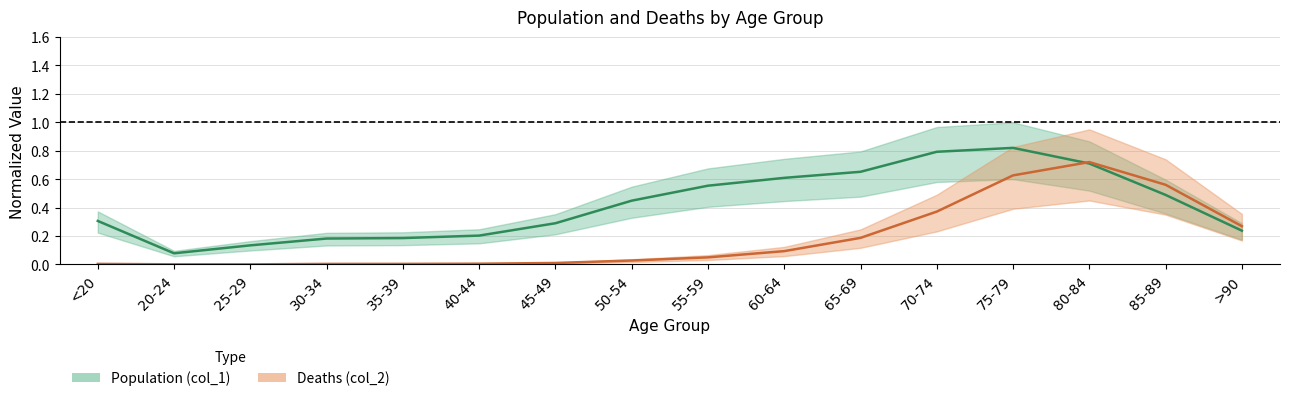

Where is the first local minimum for Population (col_1)?

20-24